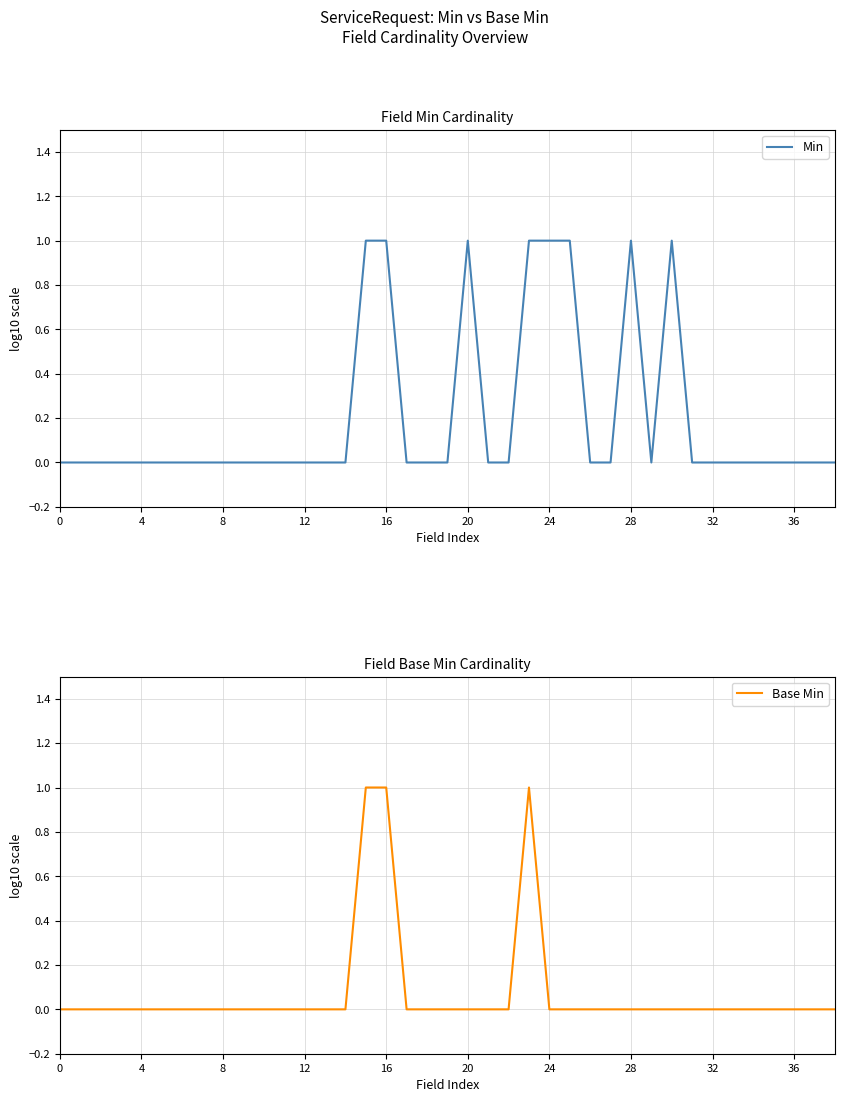

How many values in the Base Min series exceed 0?

3